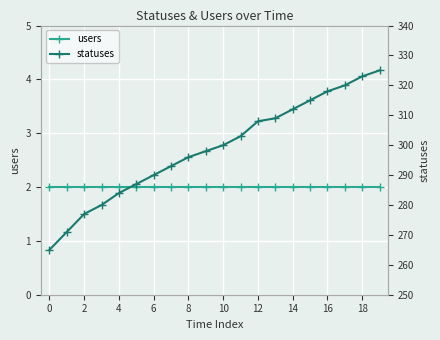

Which series has the widest spread of values?

statuses